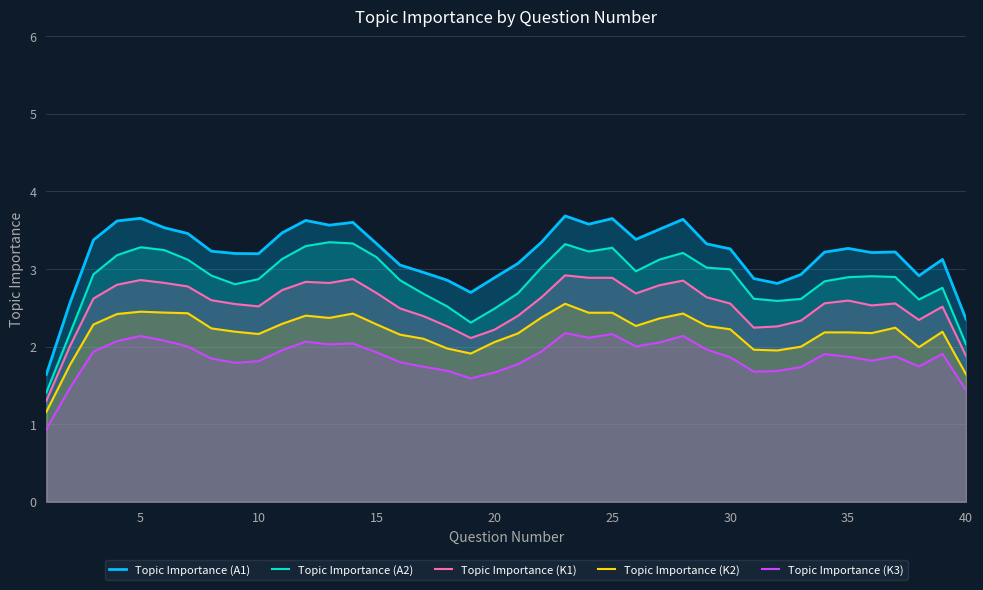

True or false: Topic Importance (K1) and Topic Importance (A1) intersect in this chart.

False